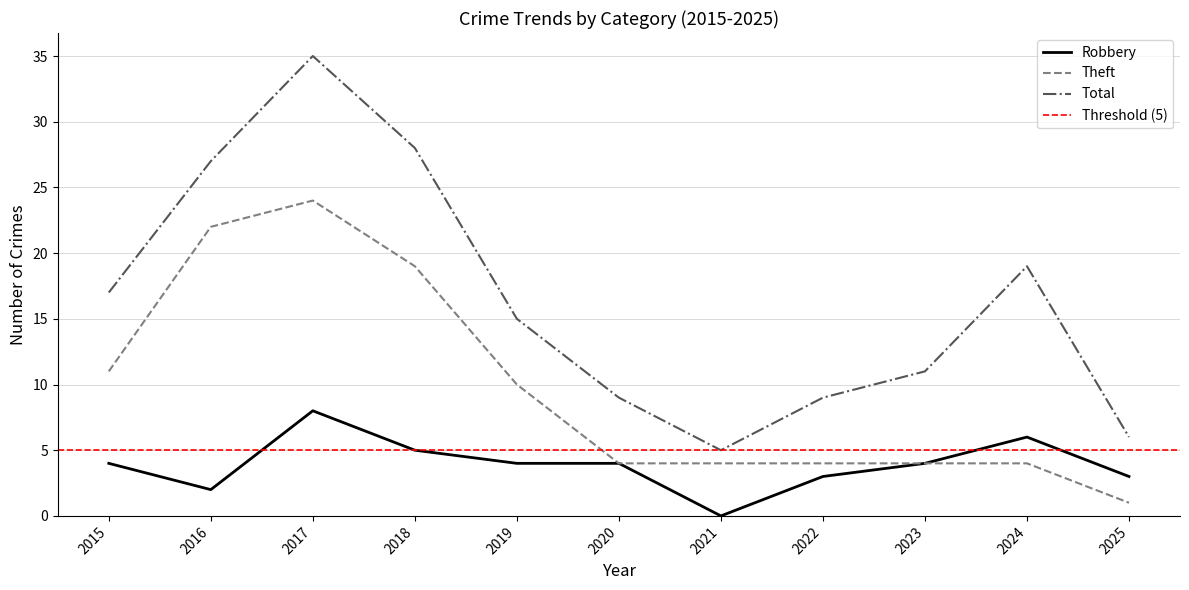

At which category is the sum across all series the highest?

2017